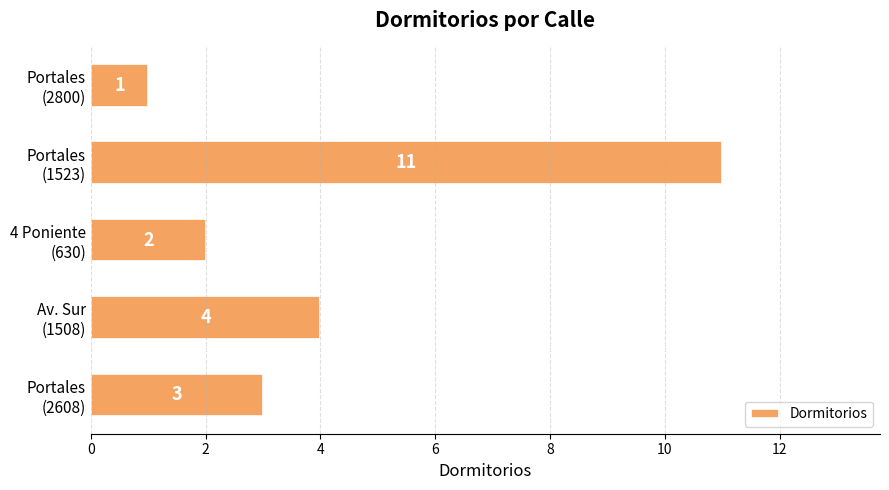

How many data points does each series have?

5